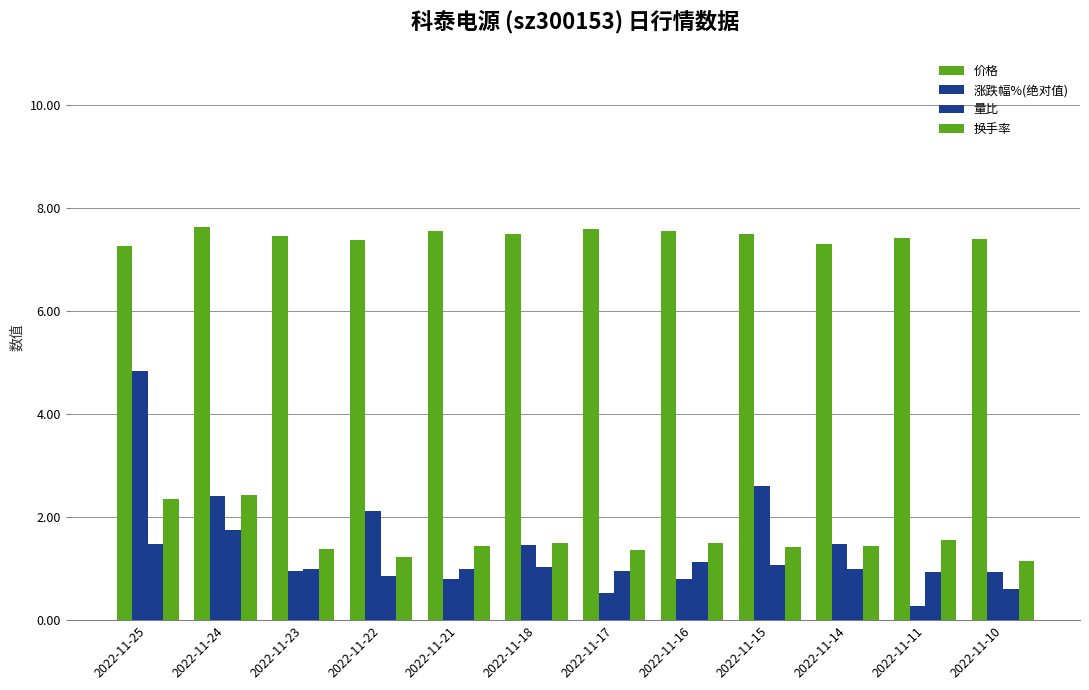

Which category has the lowest value across all series?

2022-11-11